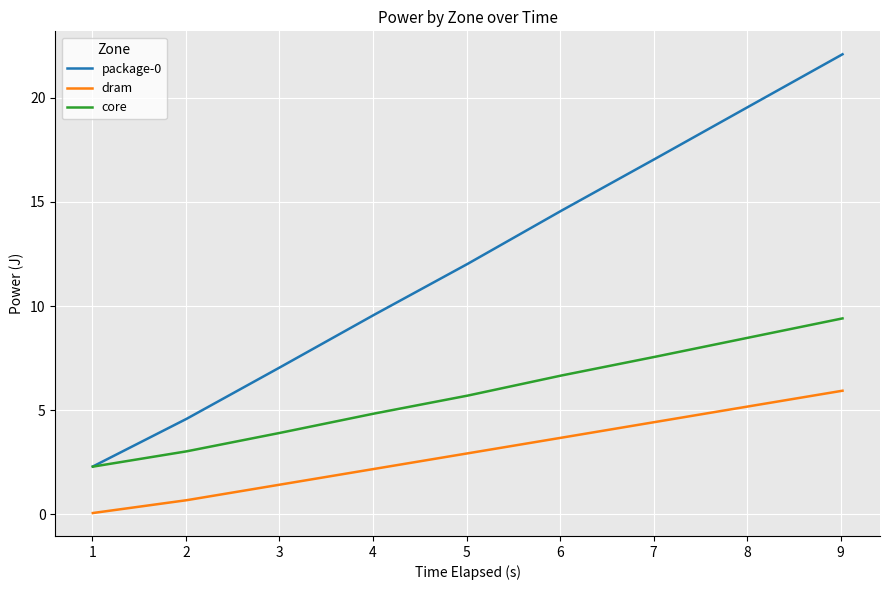

True or false: package-0 and dram intersect in this chart.

False